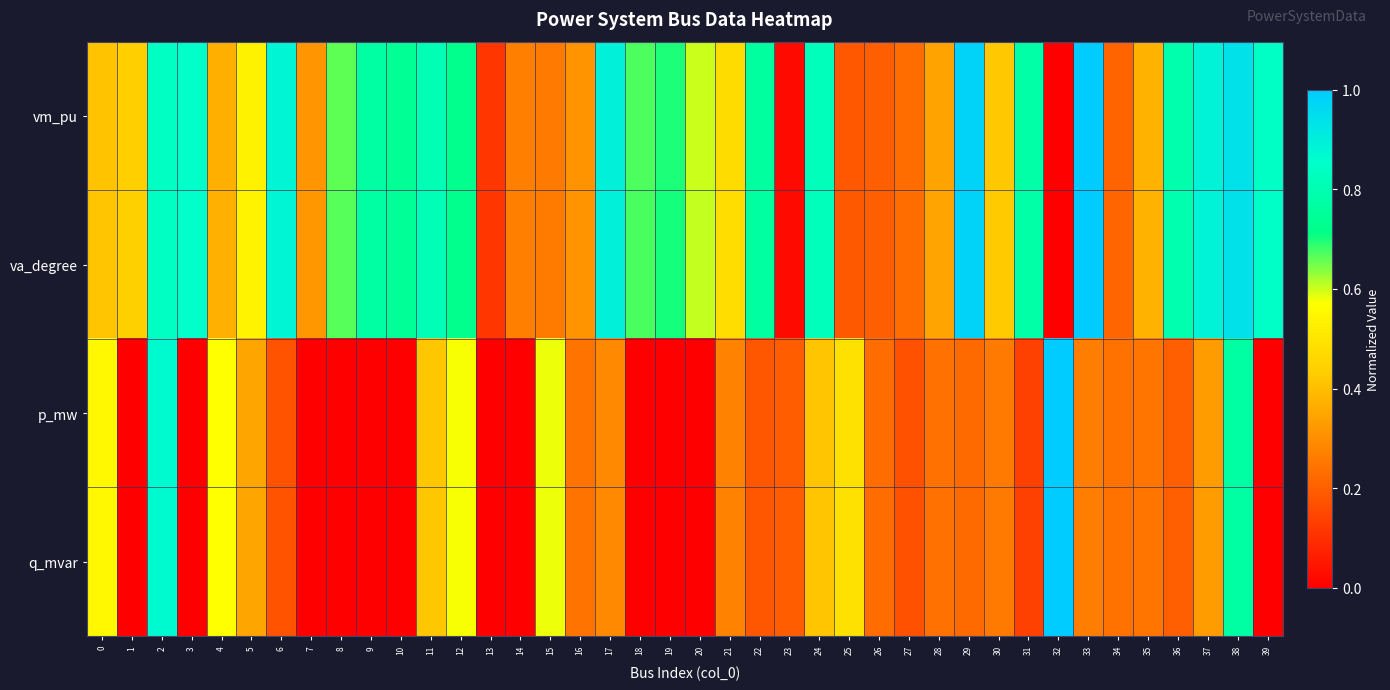

Which category has the lowest value across all series?

32